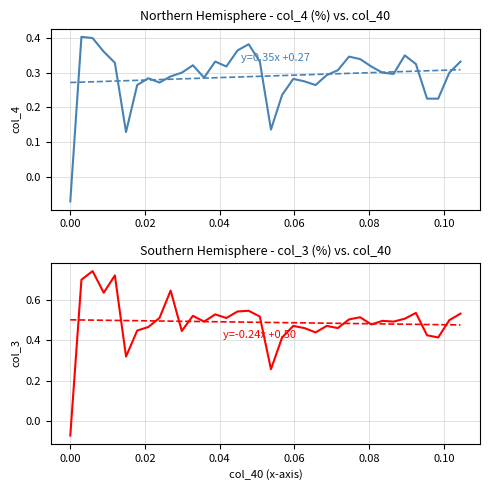

Count the number of categories in the chart.

36